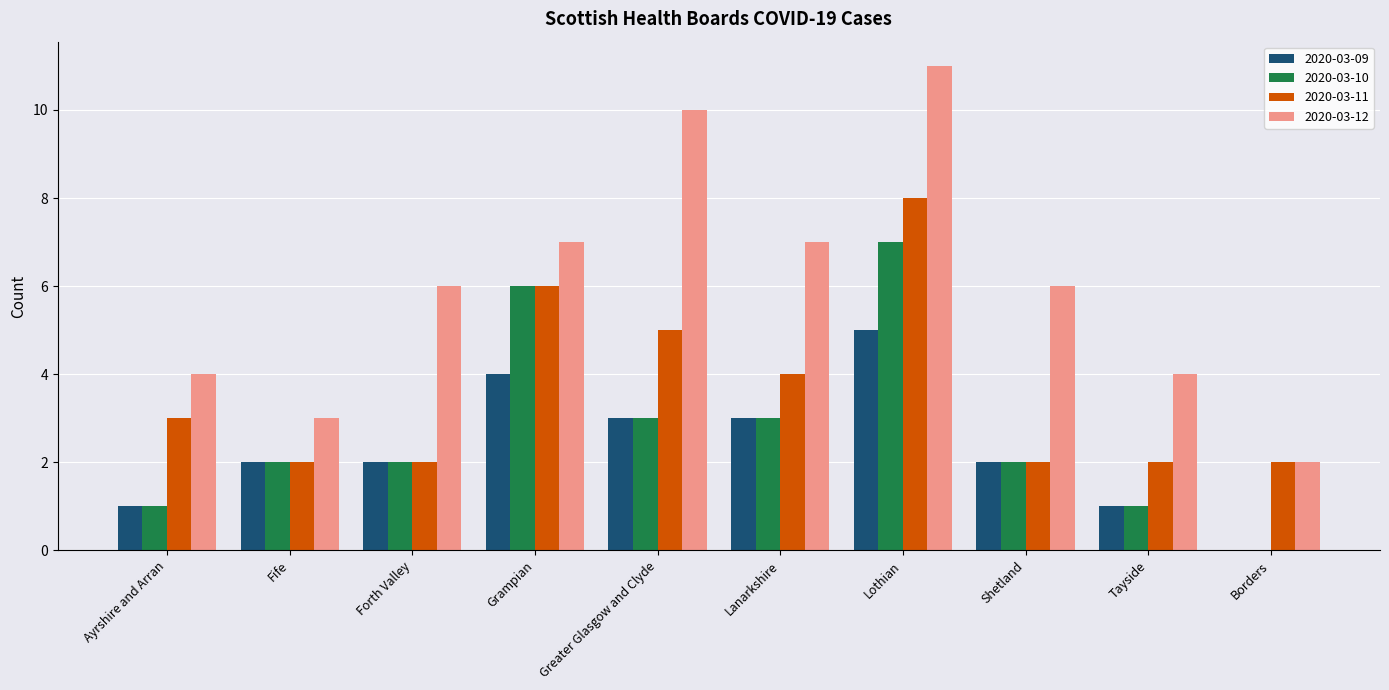

Count the number of categories in the chart.

10